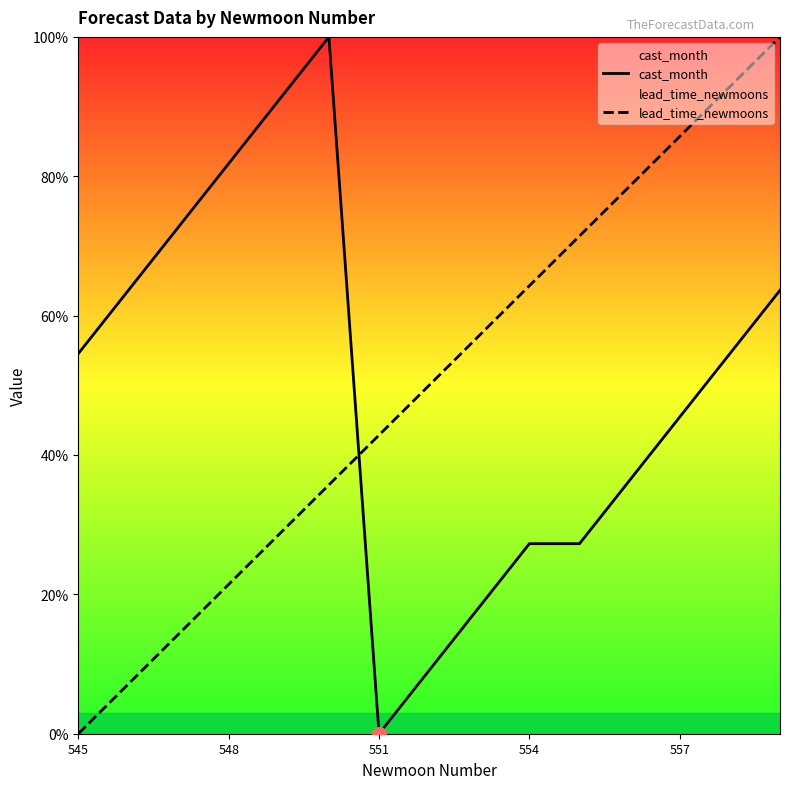

The value of cast_month at 548 is 81.8. True or false?

True